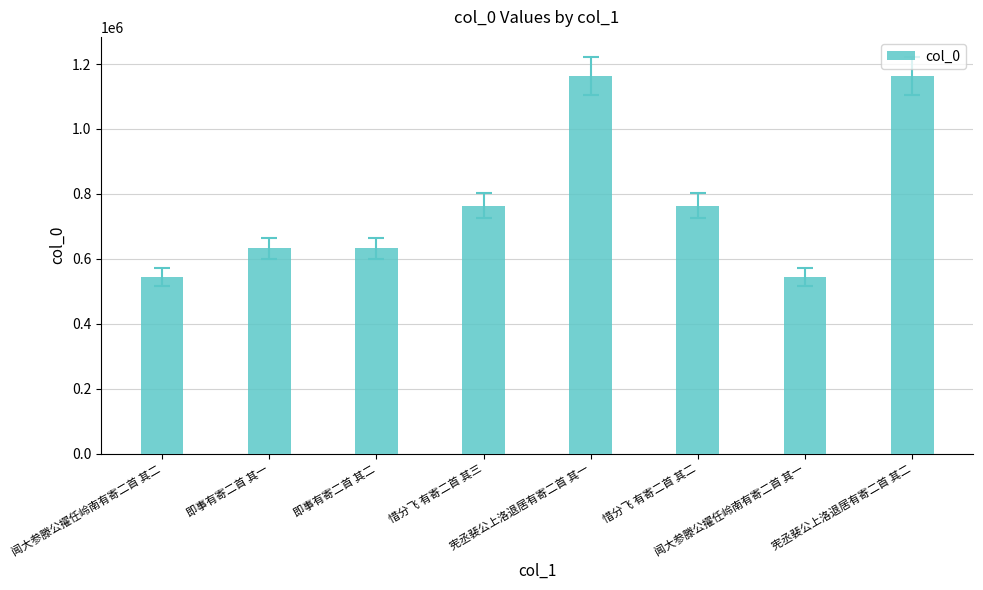

What is the average value?

776062